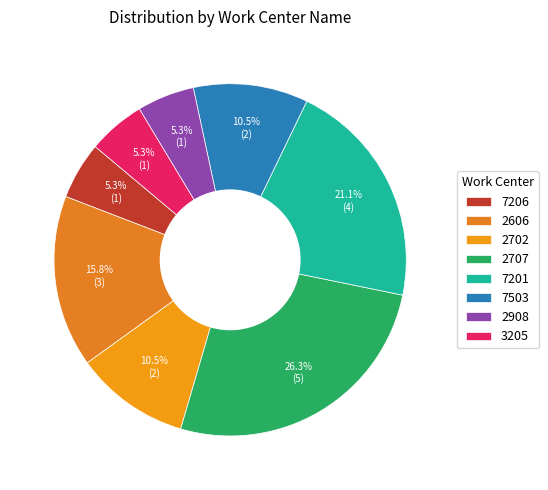

Is it true that 2606 is 26% of the pie?

False